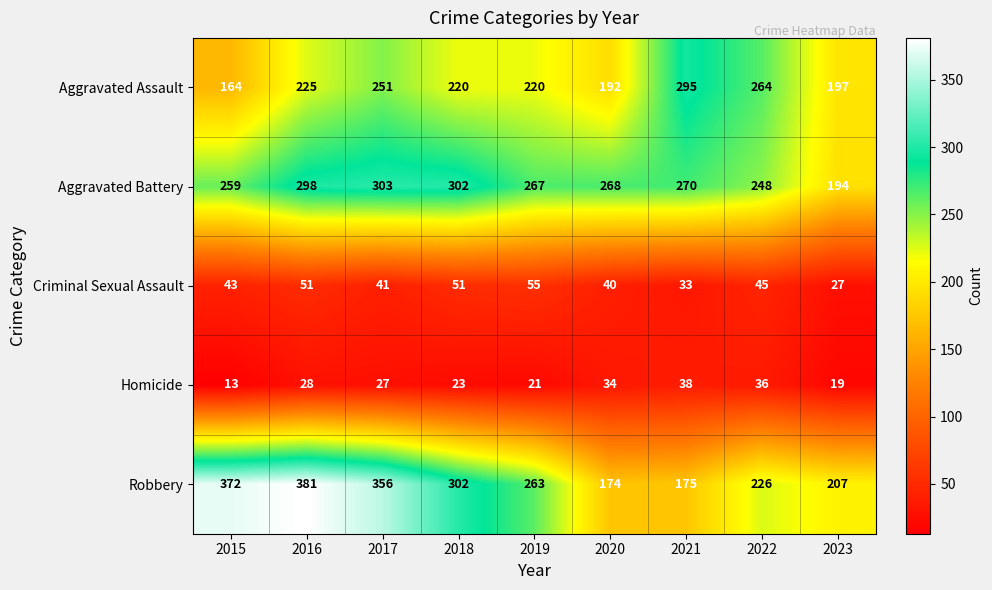

What is the difference between the highest and lowest values at 2017?

329